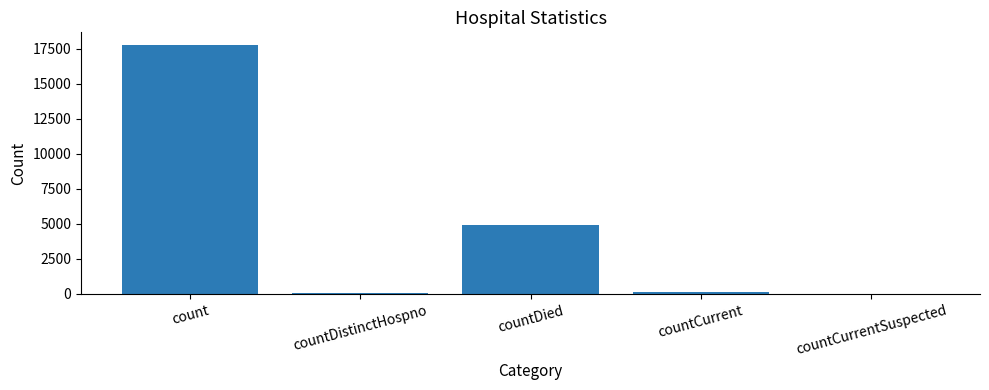

What is the sum of all values?

22879